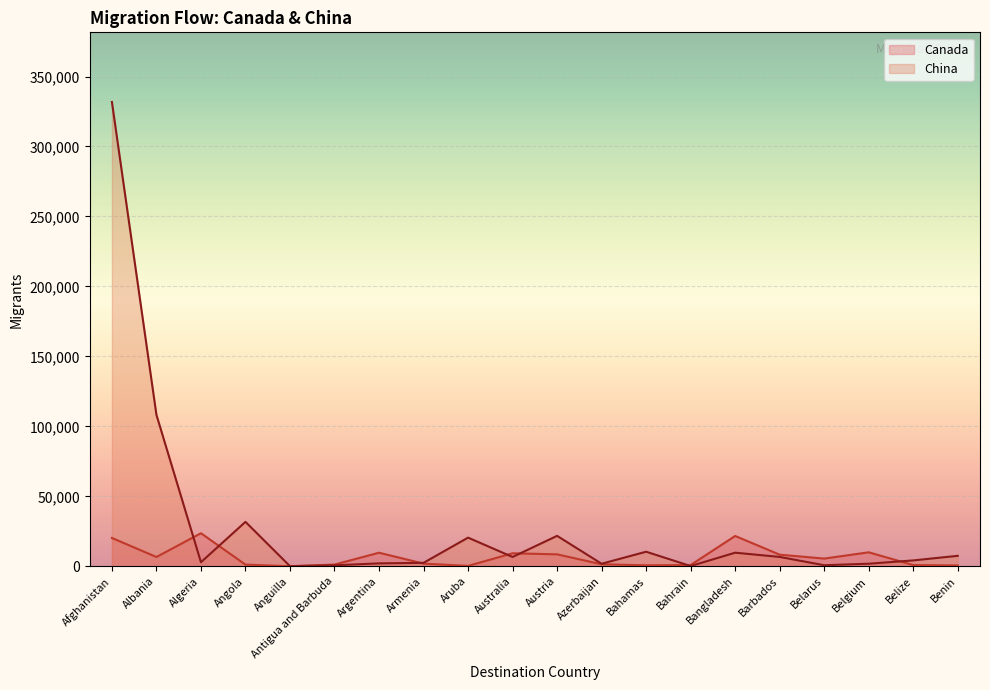

What is the difference between the maximum and minimum values in the China series?

331705